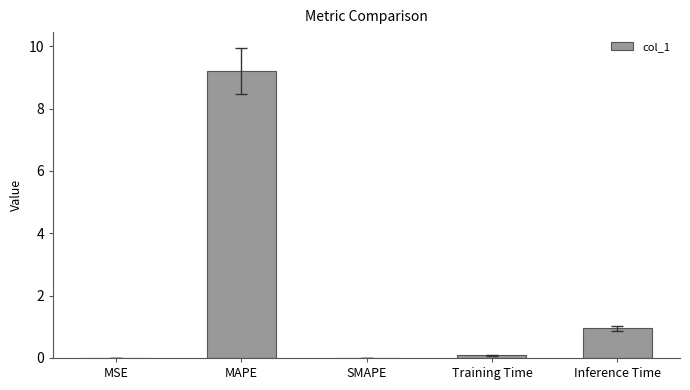

What is the maximum value shown in the chart?

9.2